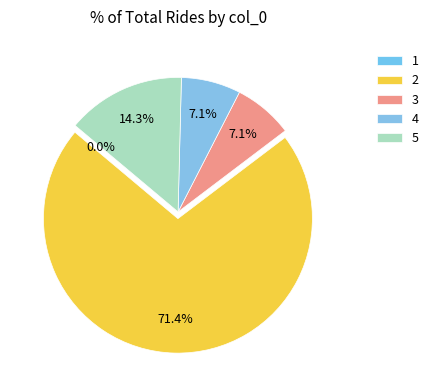

Is there a majority slice in this chart?

Yes